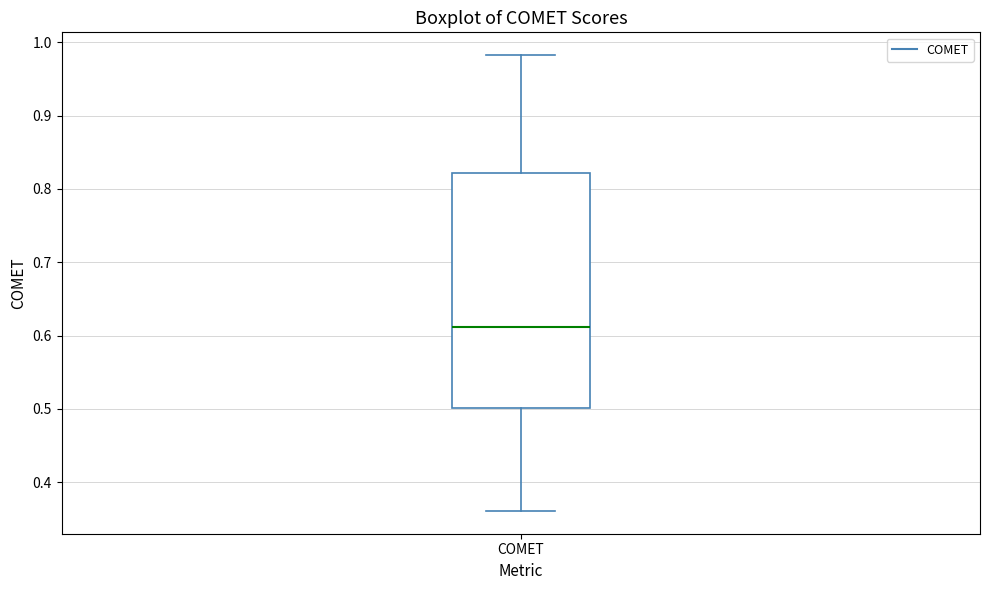

Transcribe this box plot: give where the median line is, the range the box spans, and where the two whiskers end, as read against the y-axis. The values are not printed on the chart, so give them approximately, as read against the axis.

median 0.61, box 0.50 to 0.82, whiskers 0.36 to 0.98